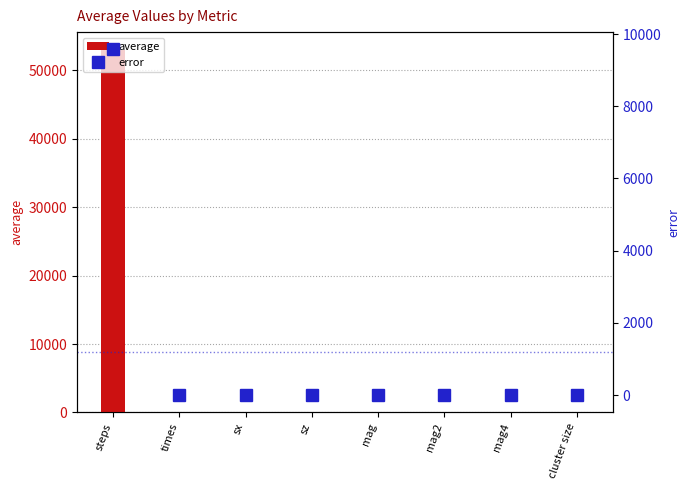

True or false: average has a value of 0.0 at mag4.

False